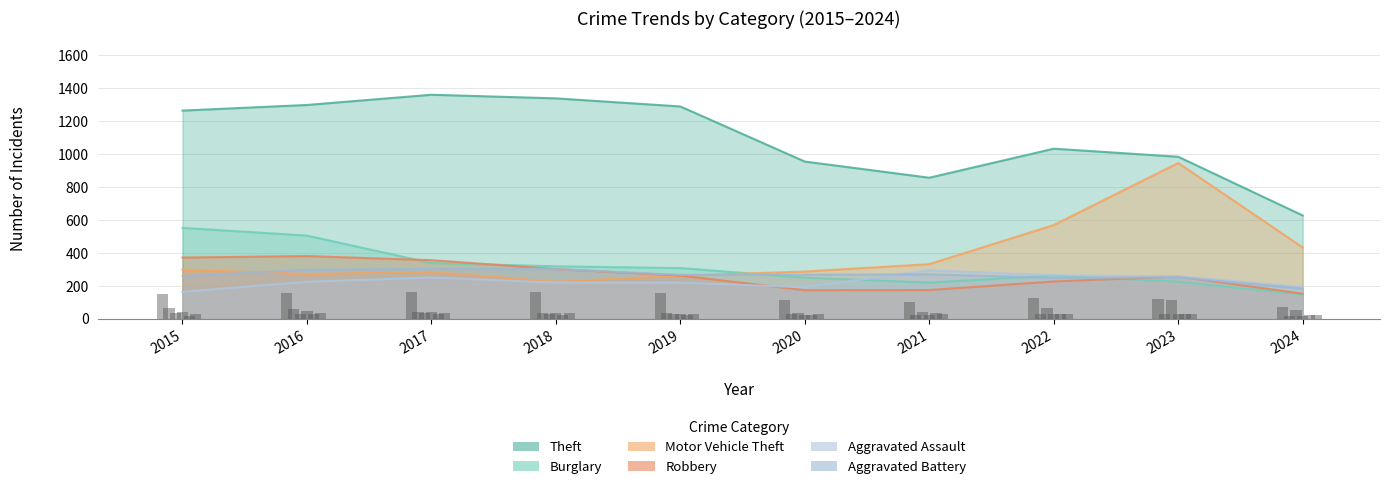

Which label corresponds to the smallest value in the chart?

2024